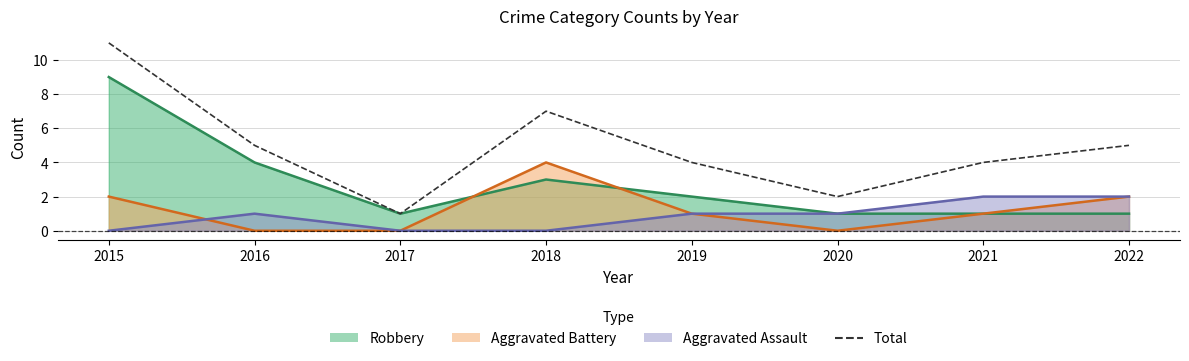

The value of Aggravated Battery at 2022 is 3. True or false?

False